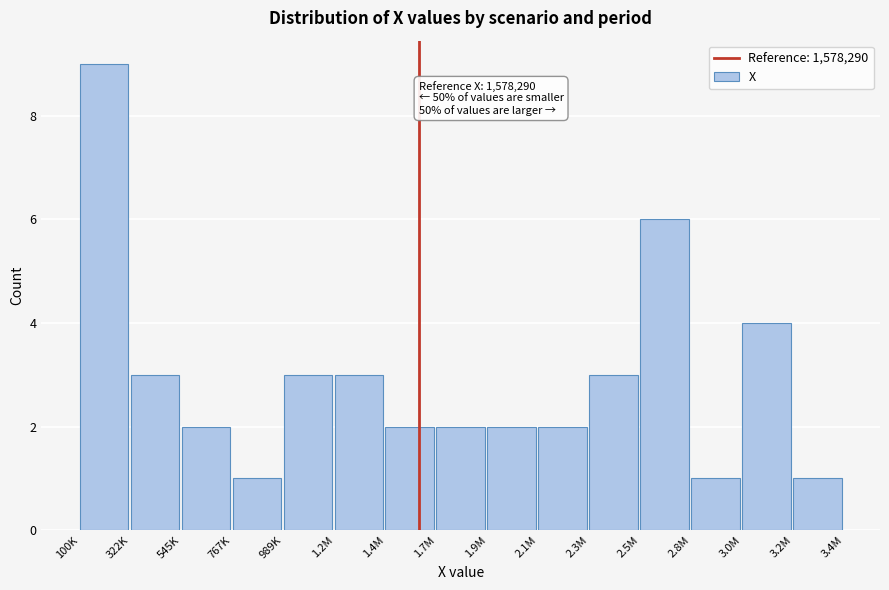

Reading left to right, list all the values displayed in this chart.

100K=9	322K=3	545K=2	767K=1	989K=3	1.2M=3	1.4M=2	1.7M=2	1.9M=2	2.1M=2	2.3M=3	2.5M=6	2.8M=1	3.0M=4	3.2M=1